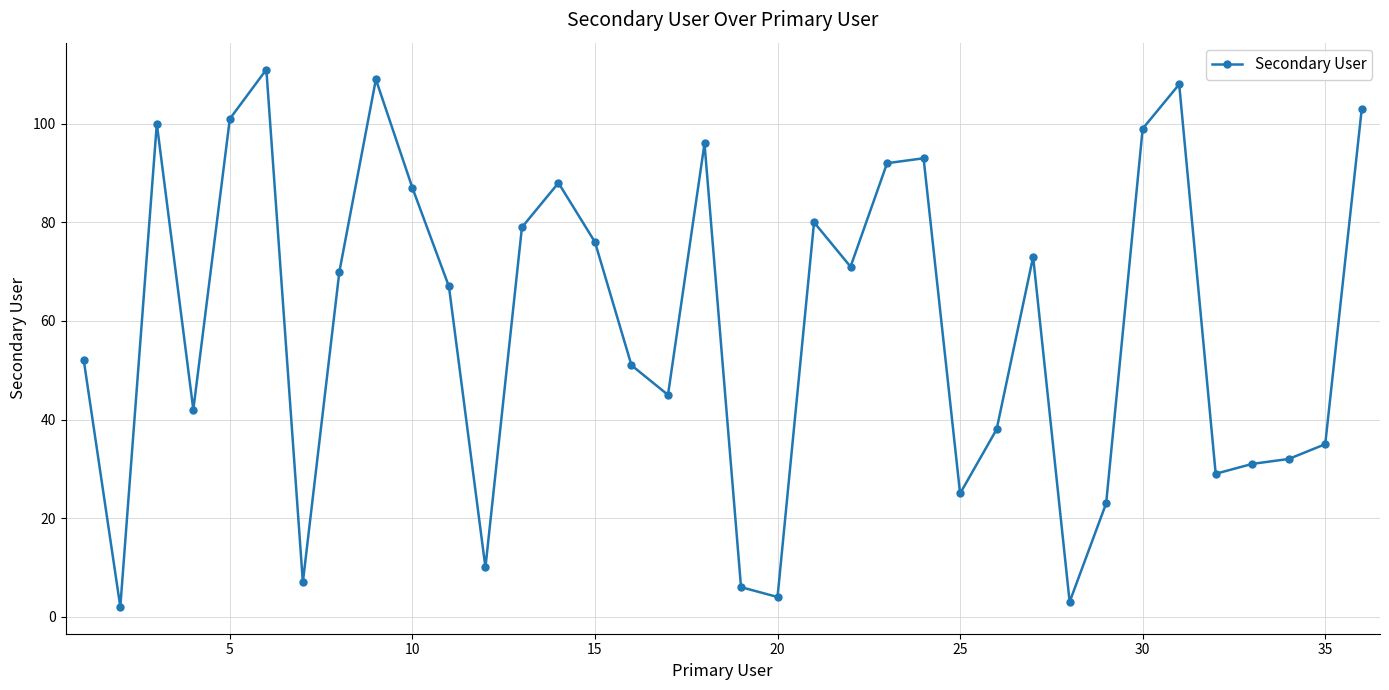

What is the difference between the second highest and second lowest values?

106